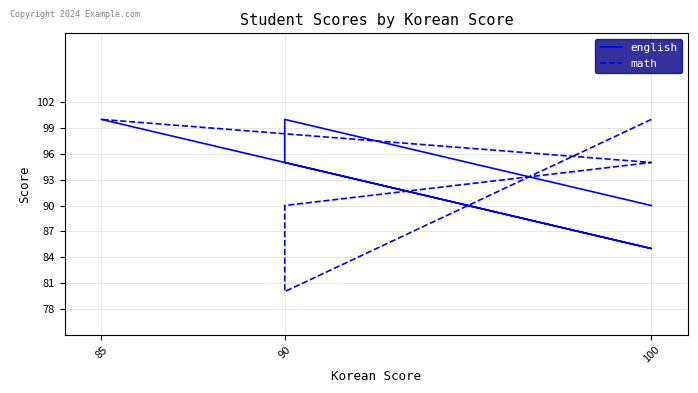

What is the average value of the math series?

93